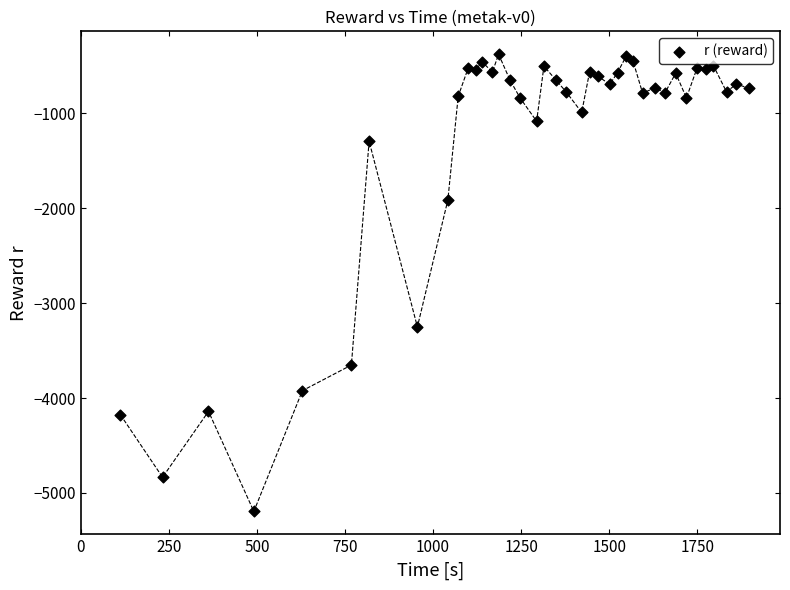

What Y value in the scatter plot is closest to -2785?

-3250.1